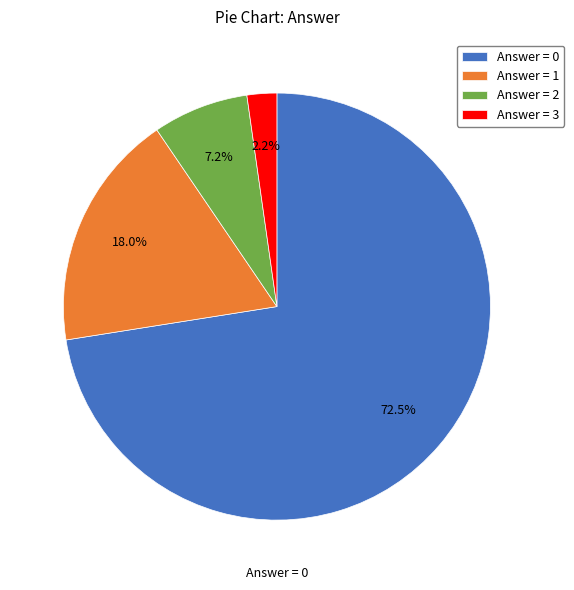

Combined, do Answer = 2 and Answer = 0 account for over 50%?

Yes